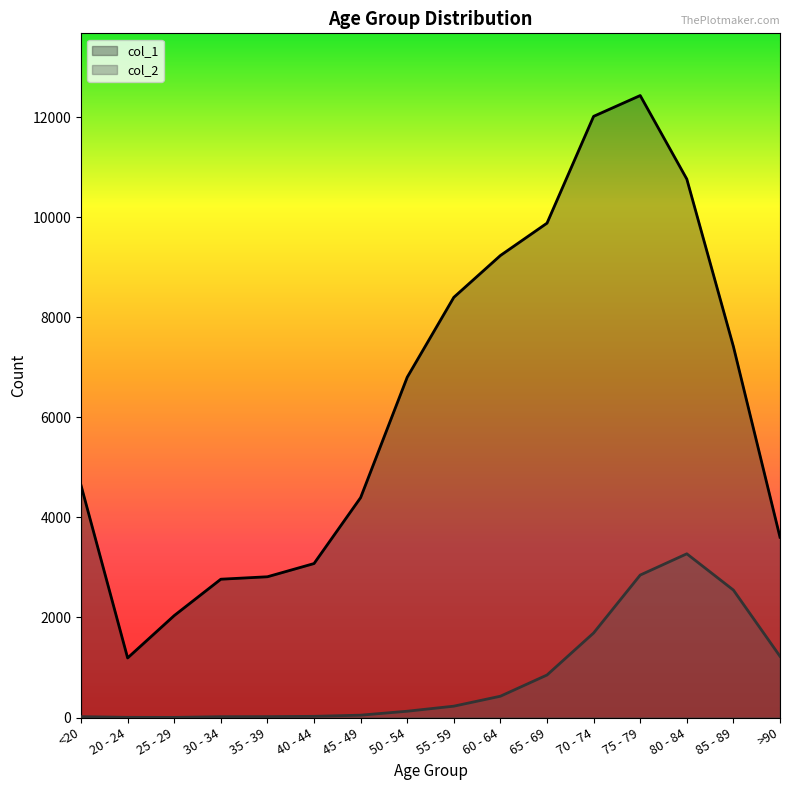

True or false: col_2 and col_1 intersect in this chart.

False